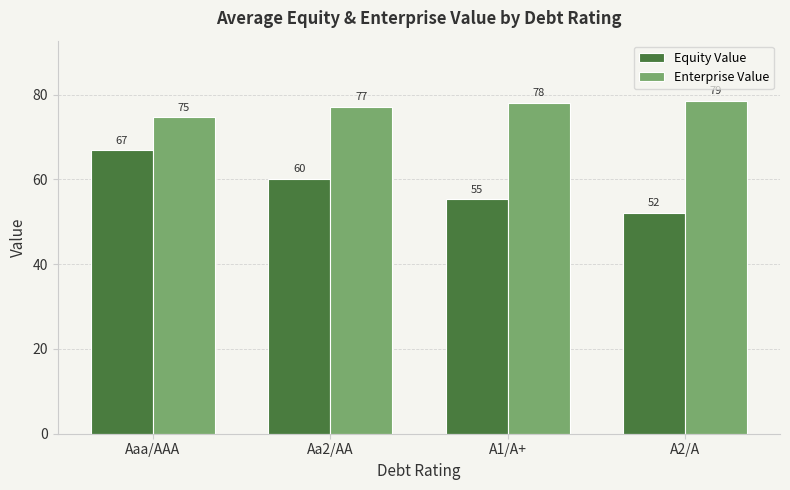

At which category is the sum across all series the highest?

Aaa/AAA